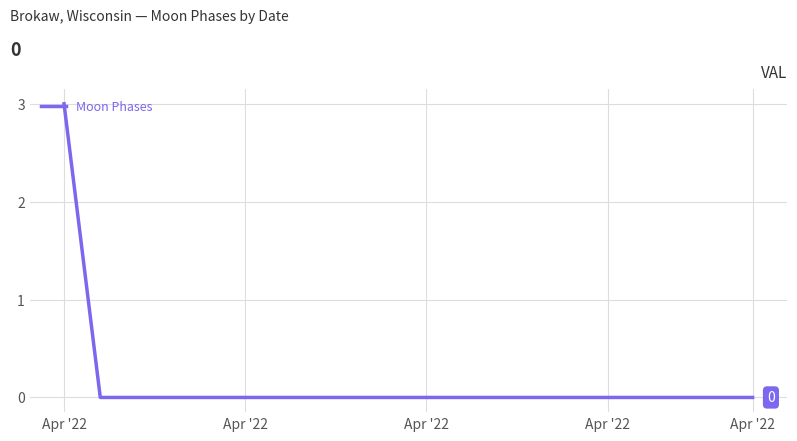

What is the difference between the maximum and minimum values?

3